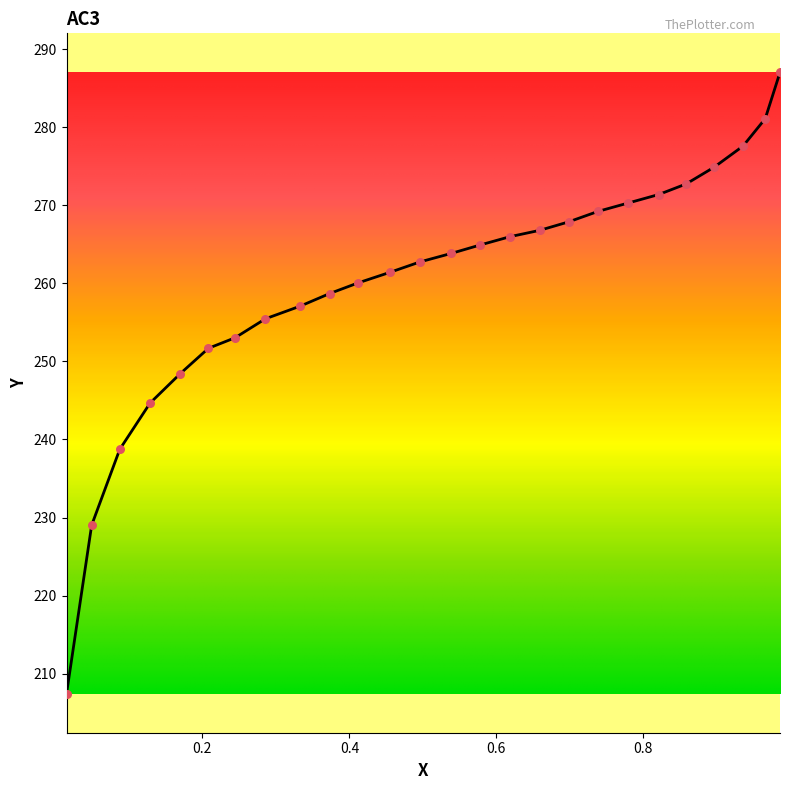

What is the greatest value displayed?

287.0